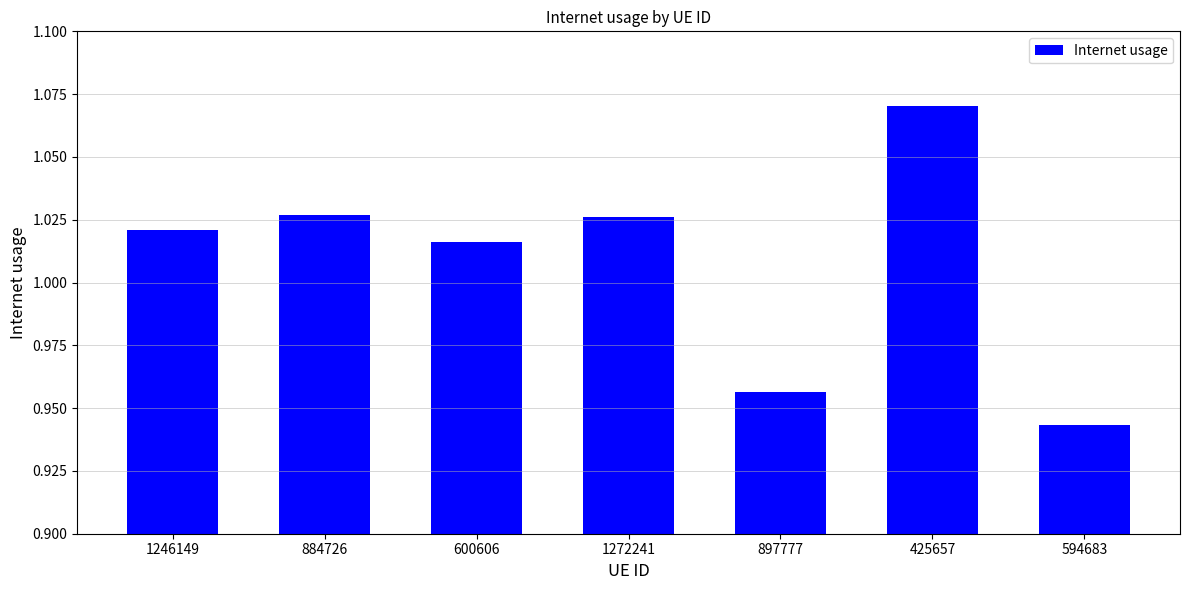

Where is the data nearest to the value 1?

600606